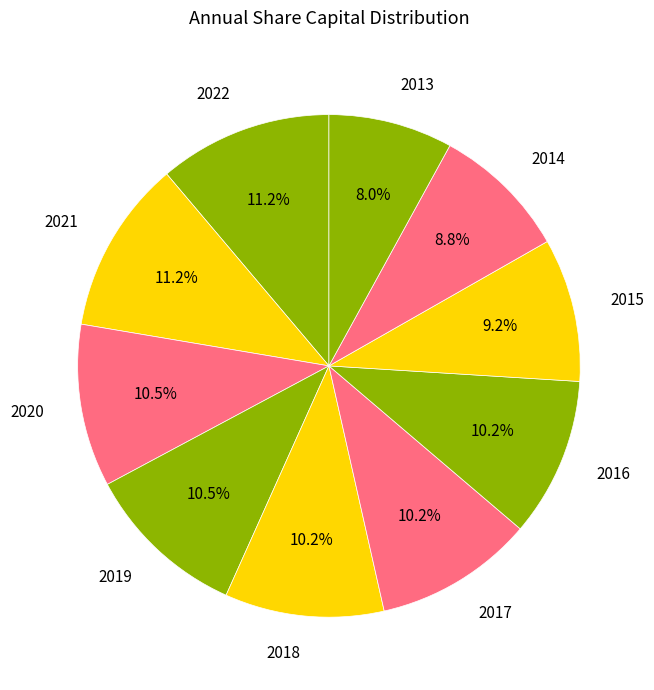

How many slices are in this pie chart?

10